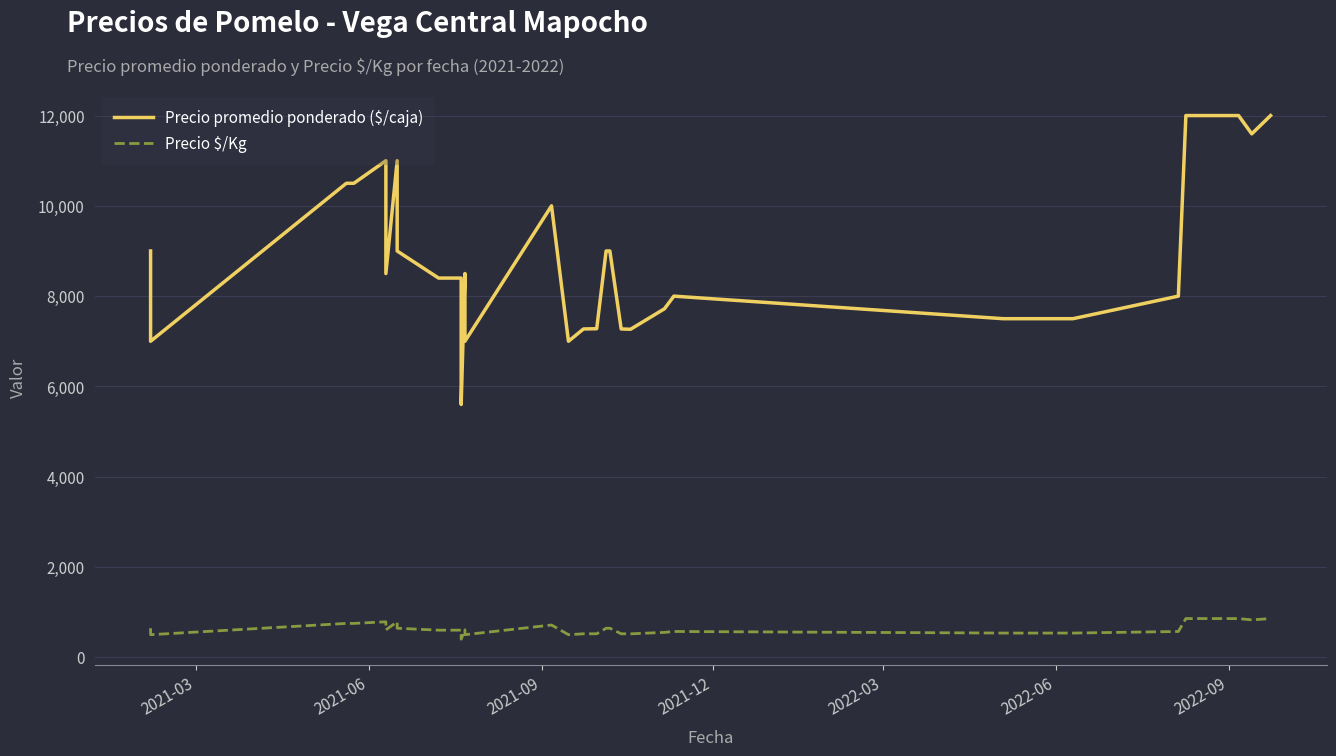

Which series has the largest total across all categories?

Precio promedio ponderado ($/caja)